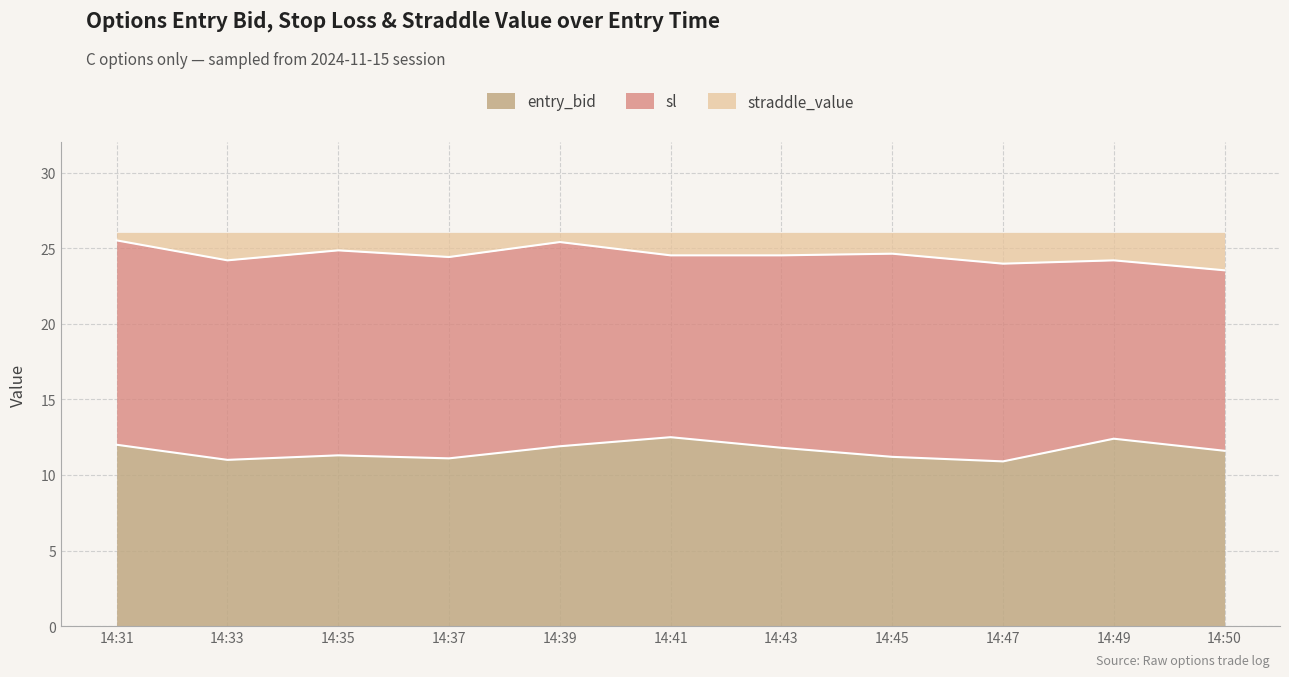

What is the average value of the entry_bid series?

11.6